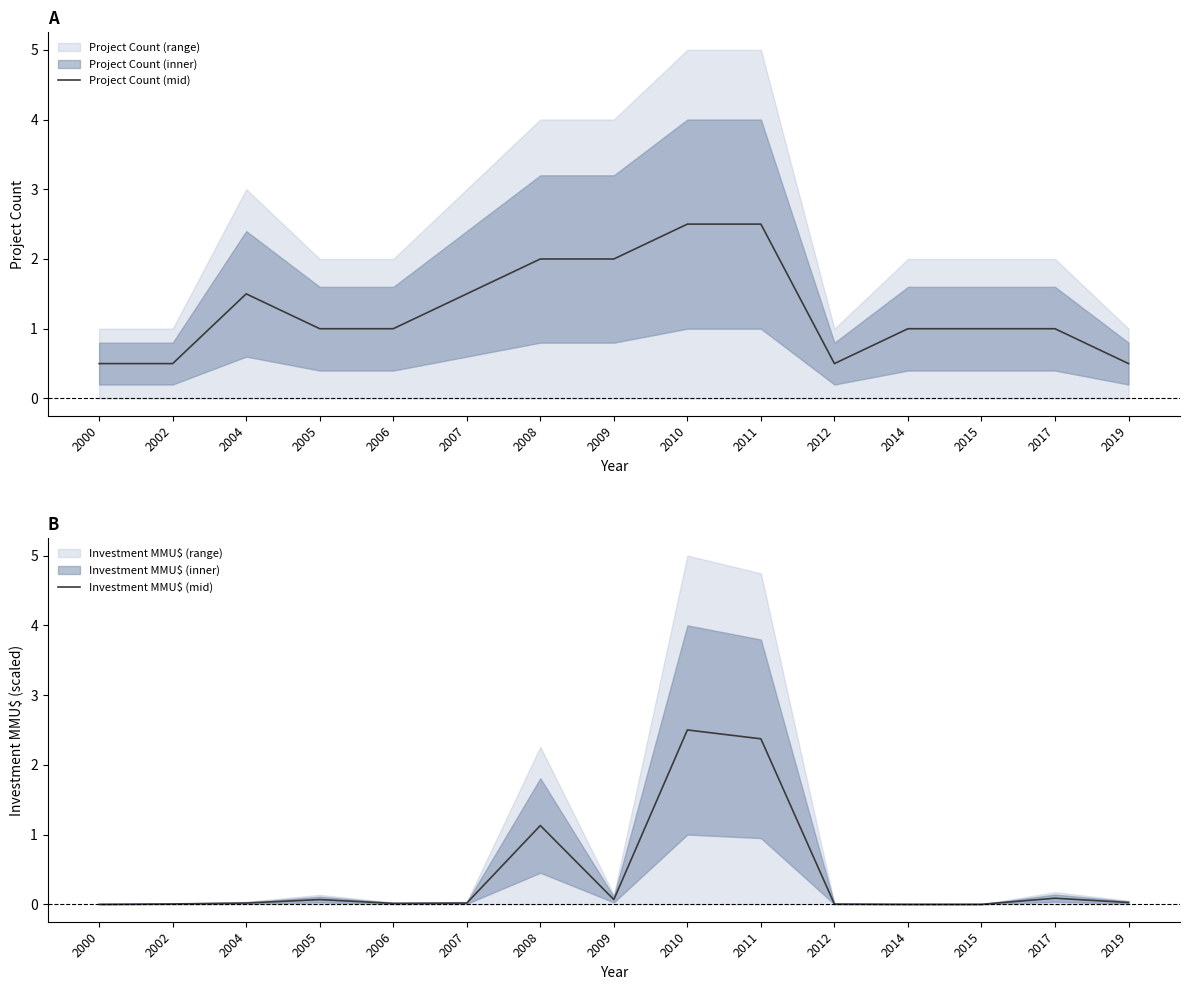

How many interior local peaks does the Investment MMU$ (mid) series have?

4